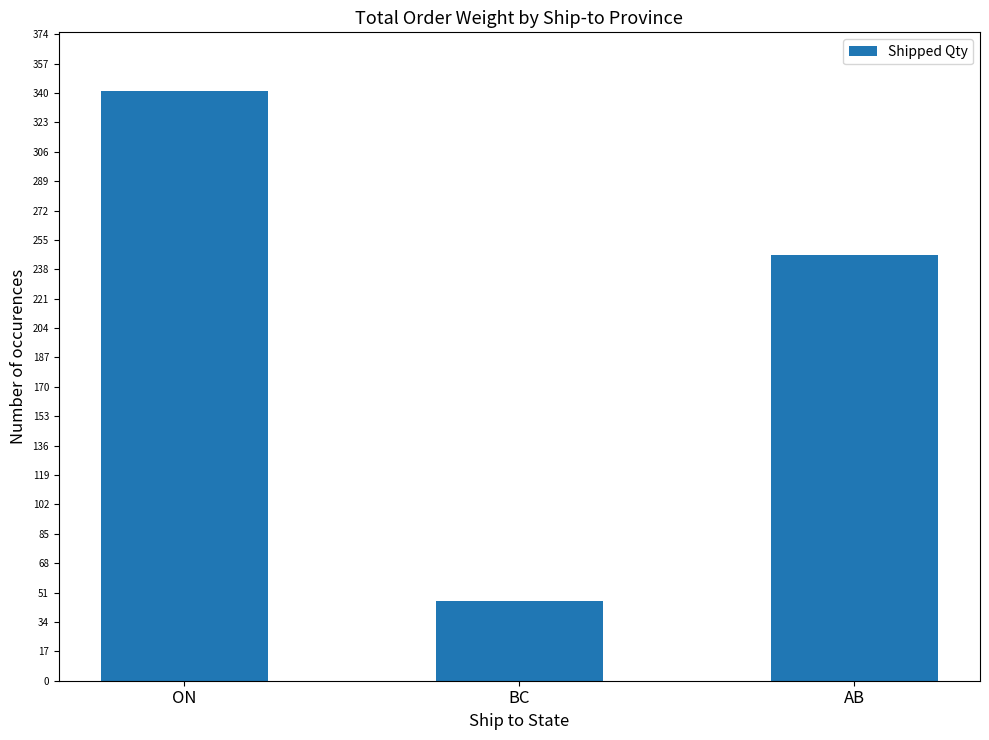

Which has a higher value, BC or AB?

AB